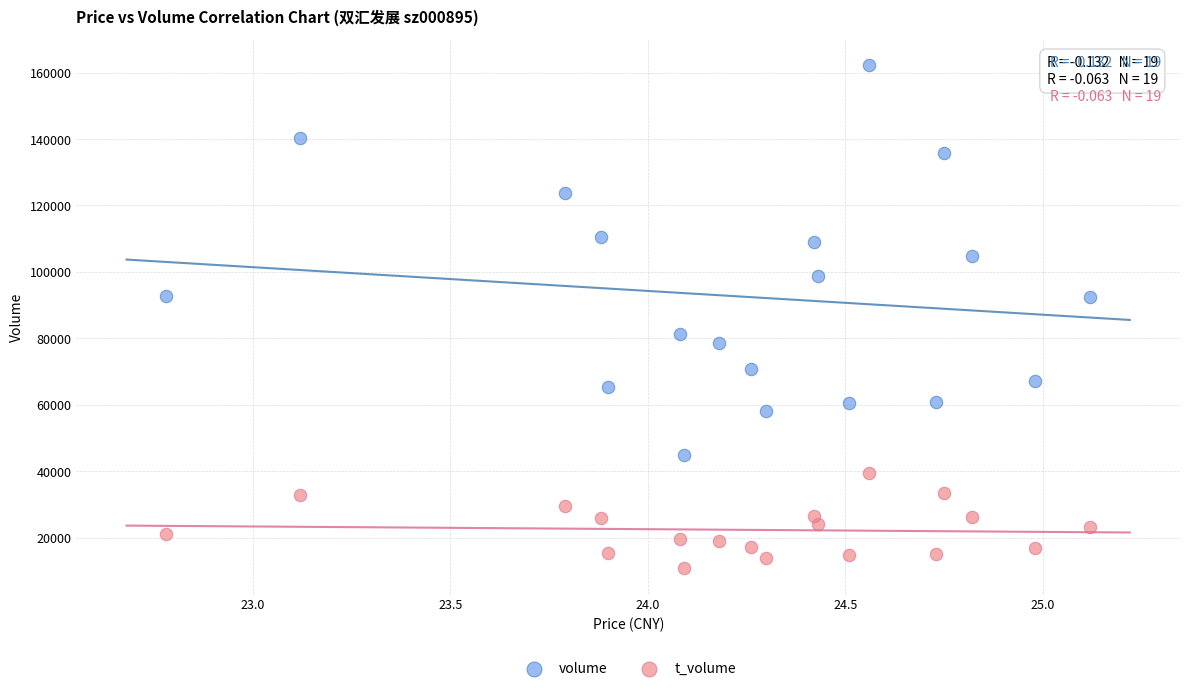

Which series reaches the maximum Y coordinate?

volume